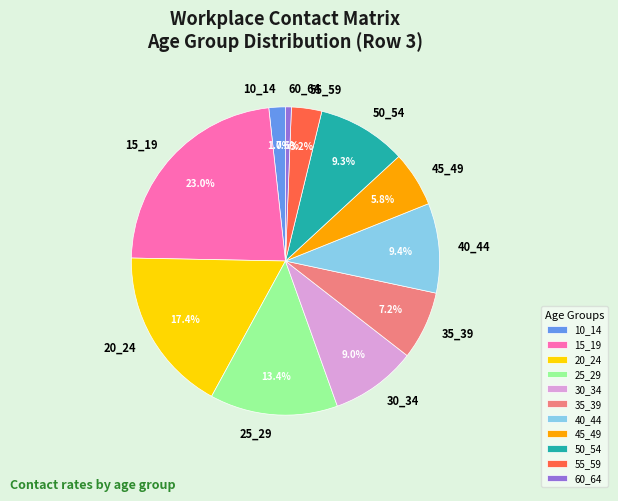

What percentage is the 50_54 slice, to the nearest percent?

9%